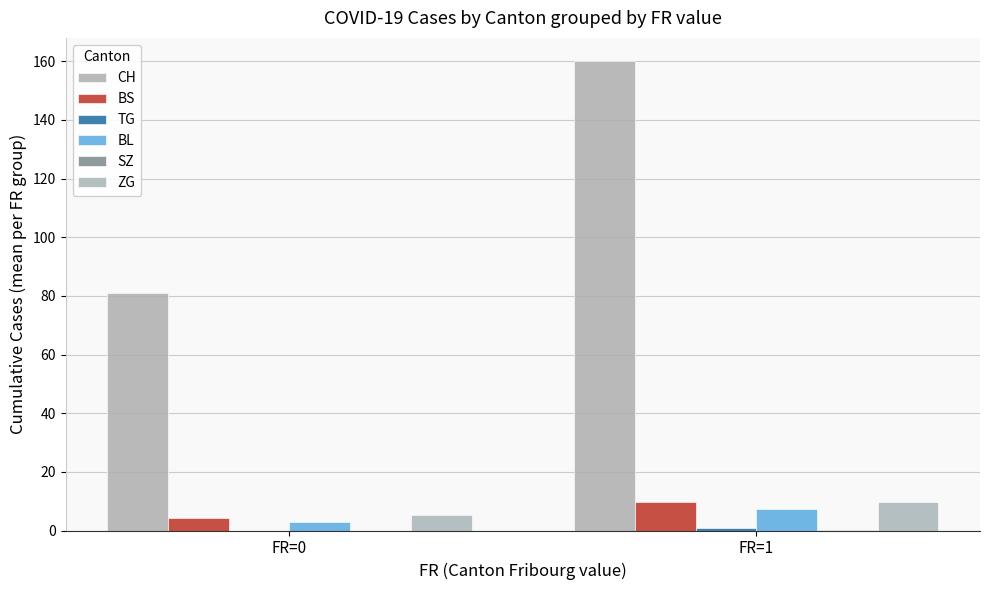

Reading right to left, transcribe all the data shown in this chart.

CH: 160.0	81.0
BS: 9.7	4.2
TG: 1.0	0.0
BL: 7.3	2.8
SZ: 0.3	0.0
ZG: 9.7	5.2